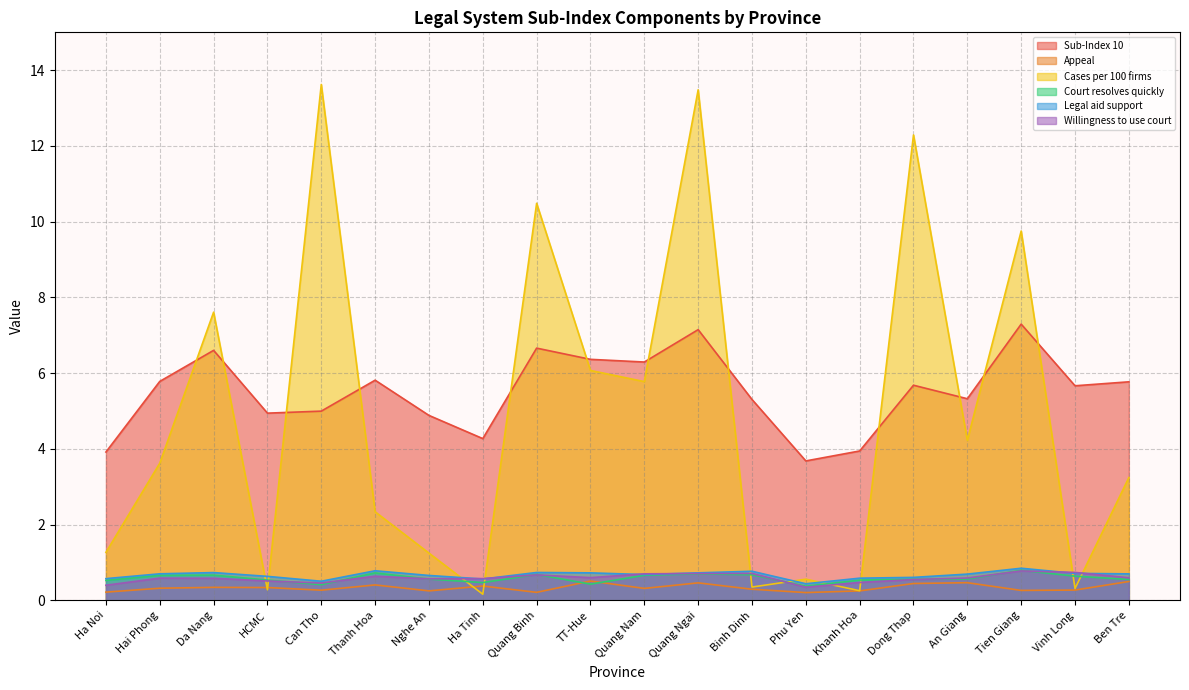

Does the chart display data point markers on the line(s)?

No